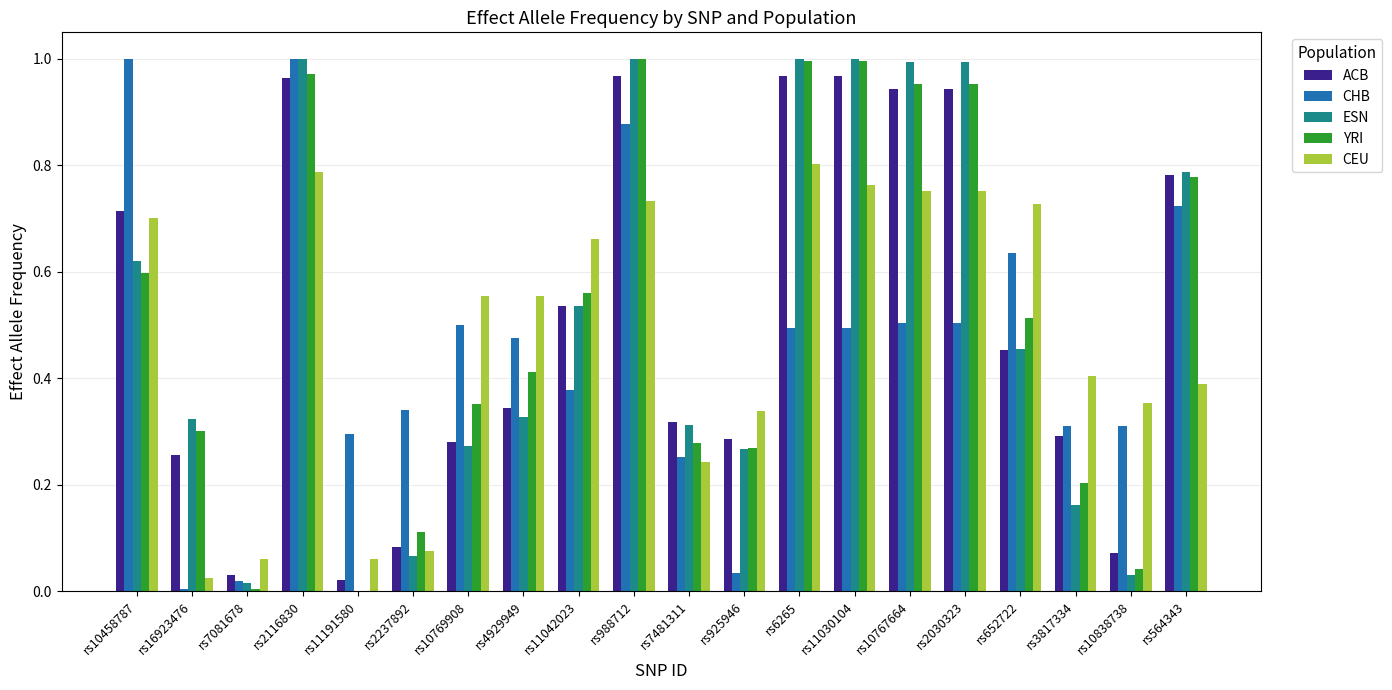

The YRI series shows 0.5 at rs16923476. True or false?

False